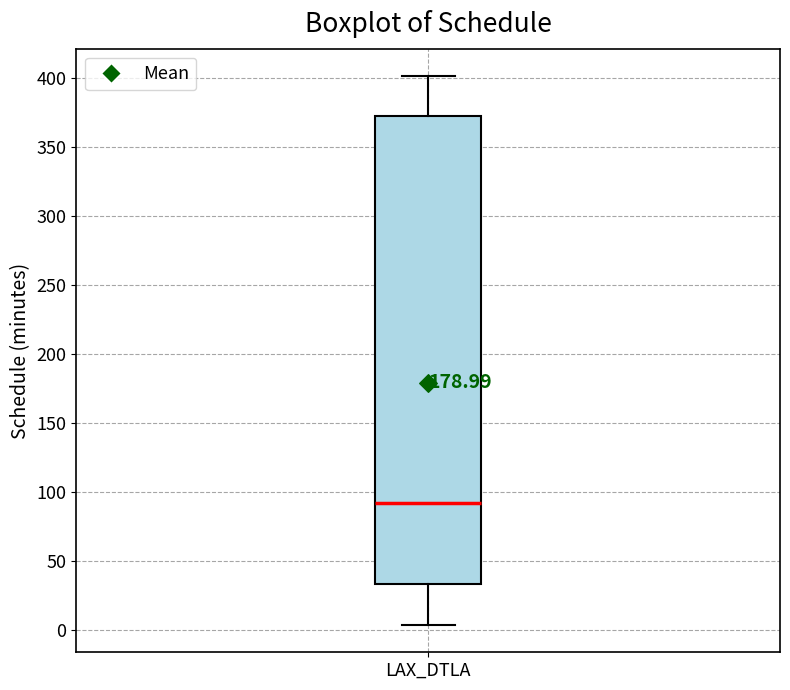

Read this box plot against the y-axis: the position of the median line, the range covered by the box, and the ends of both whiskers. The values are not printed on the chart, so give them approximately, as read against the axis.

median 90, box 35 to 375, whiskers 5 to 400